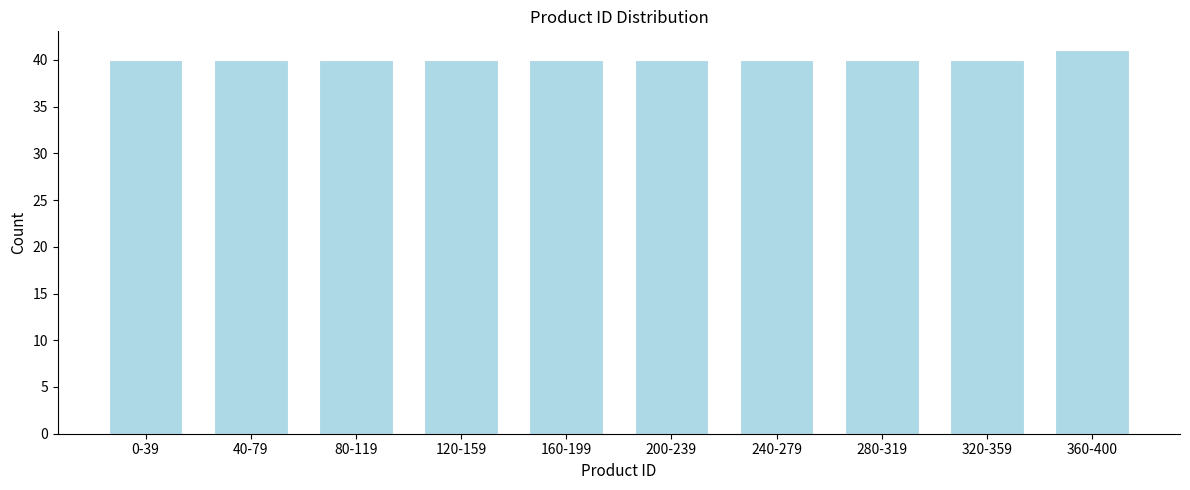

Reading left to right, list all the values displayed in this chart.

0-39=40	40-79=40	80-119=40	120-159=40	160-199=40	200-239=40	240-279=40	280-319=40	320-359=40	360-400=41